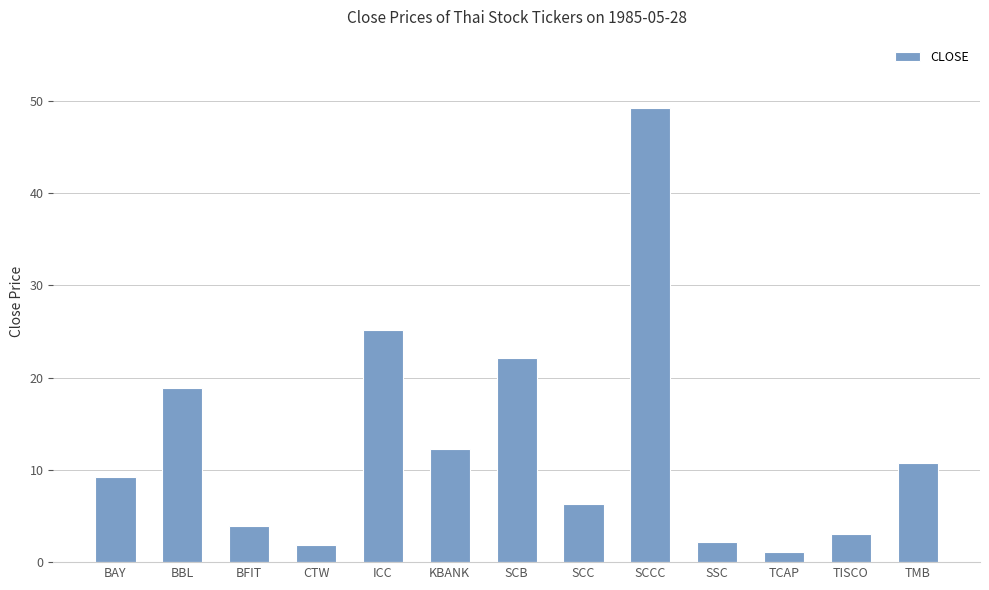

What is the value of the 13th bar from the left?

10.8